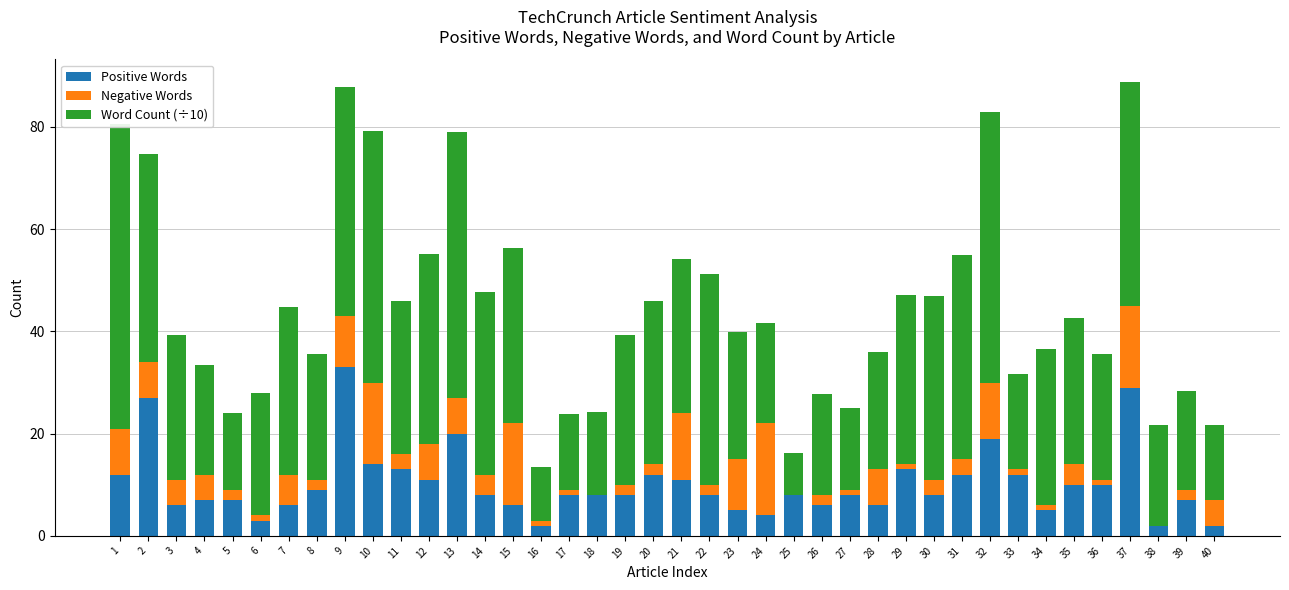

At which label does Word Count (÷10) first exceed 29?

1